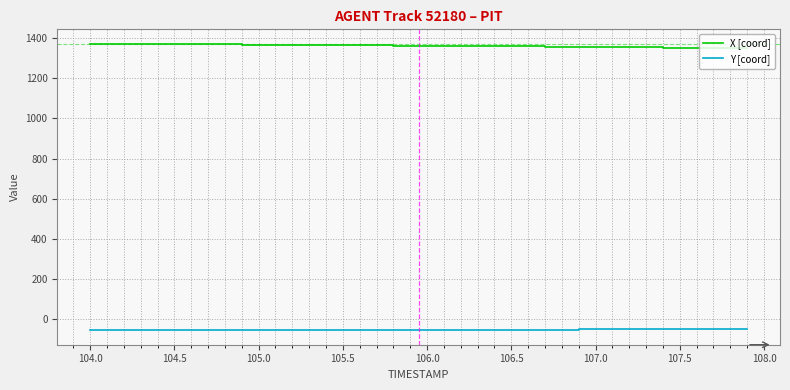

What is the average value of the Y [coord] series?

-51.5